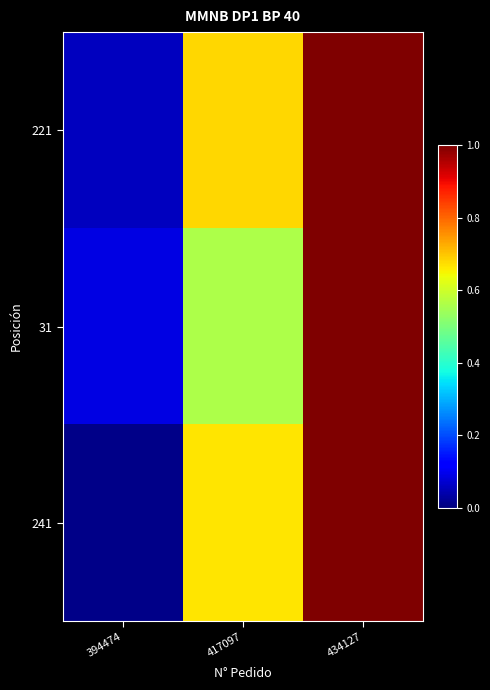

What is the maximum value shown in the chart?

1.0